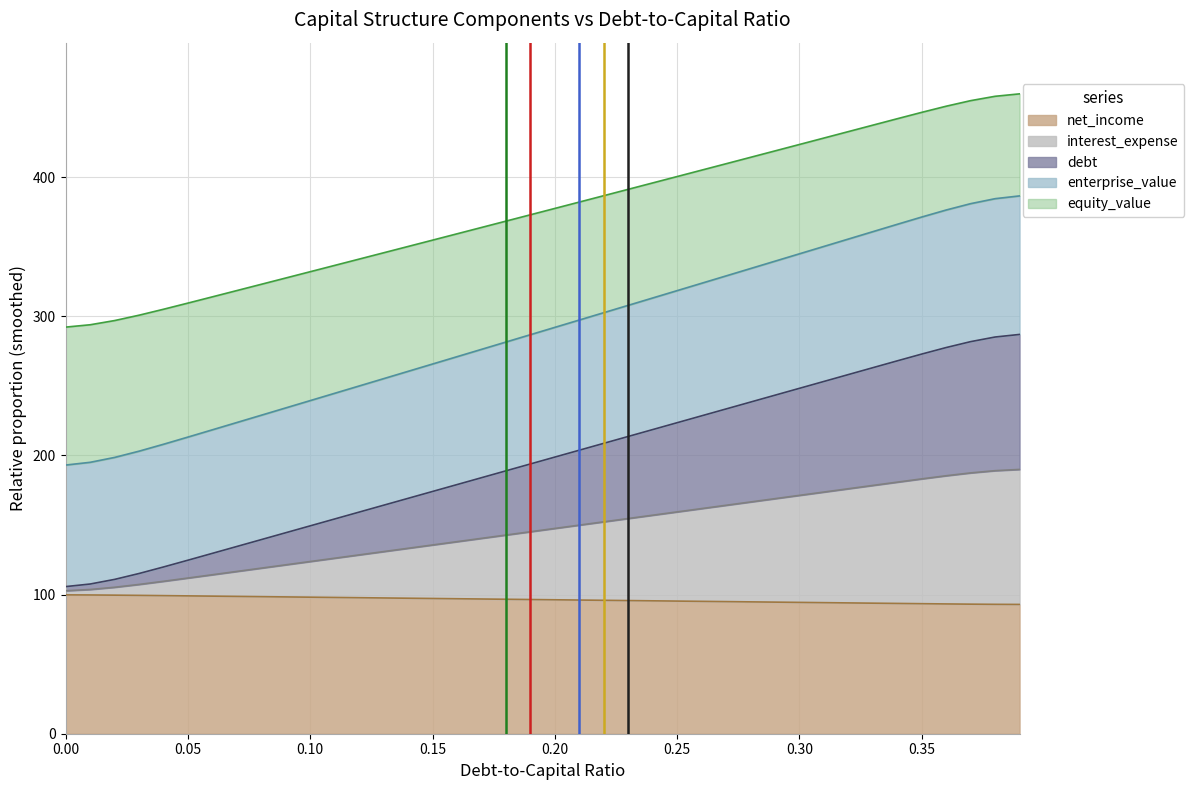

At how many categories does at least one series exceed 337?

28